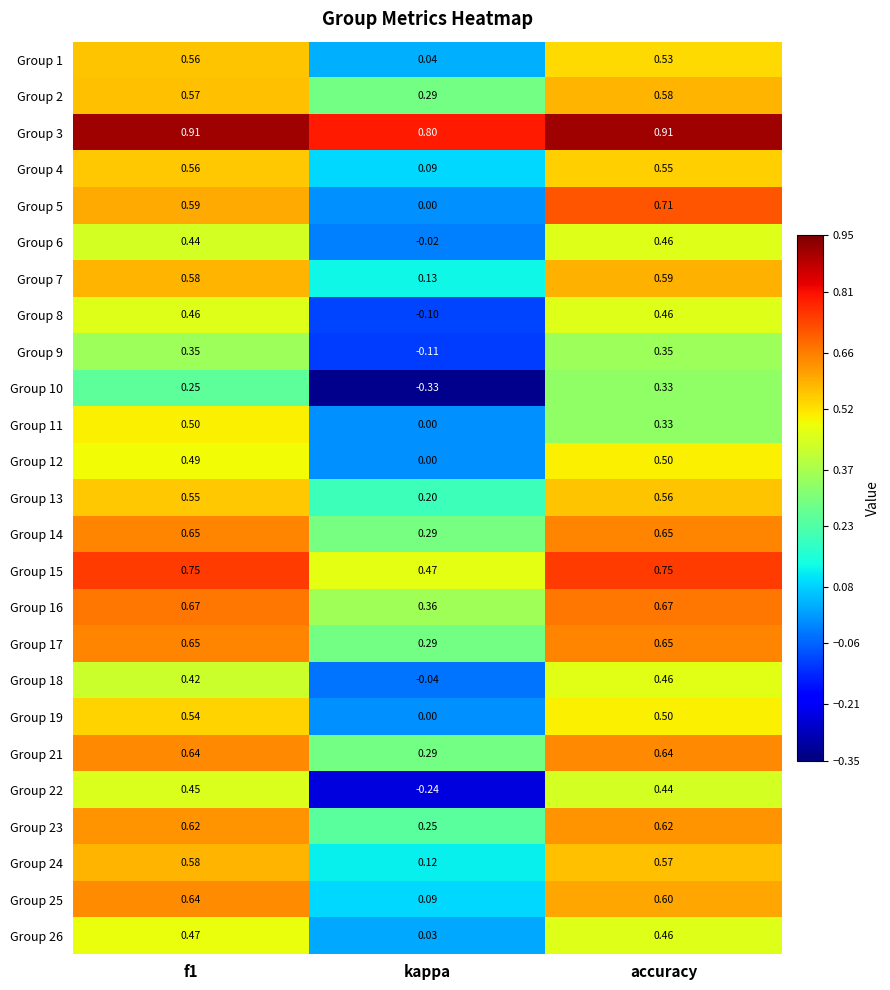

Is the value of Group 26 at f1 greater than the value of Group 12 at kappa?

Yes